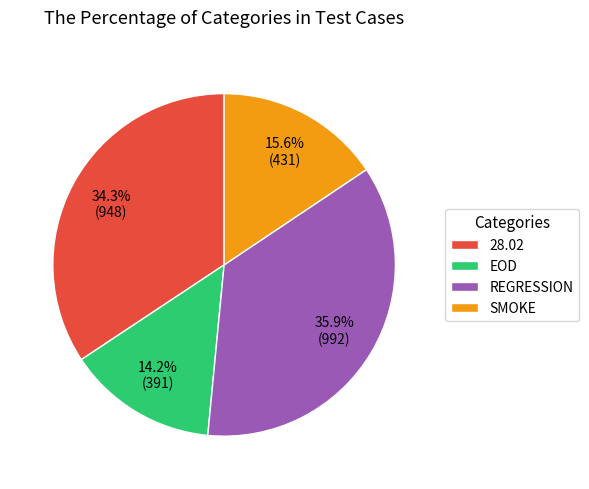

Which slice is the smallest?

EOD